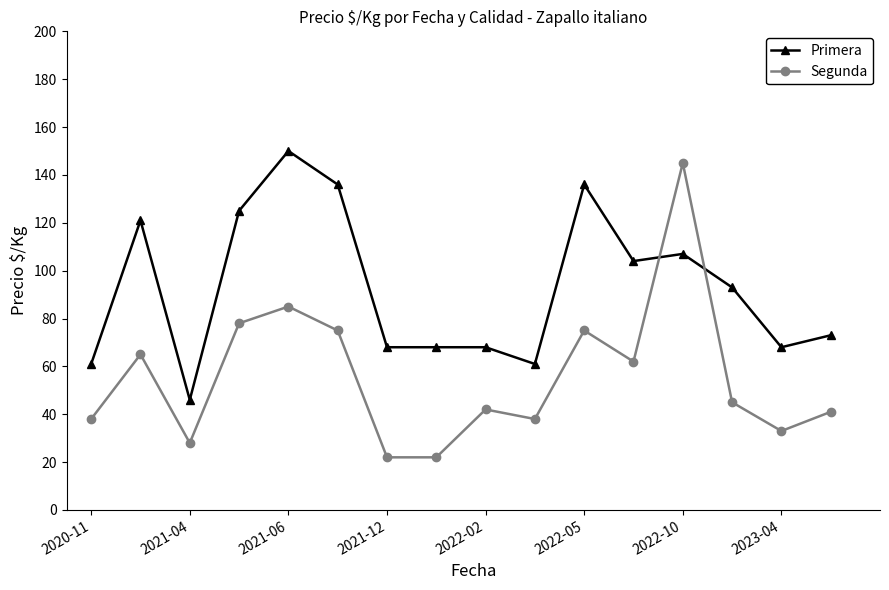

Which series has the widest spread of values?

Segunda